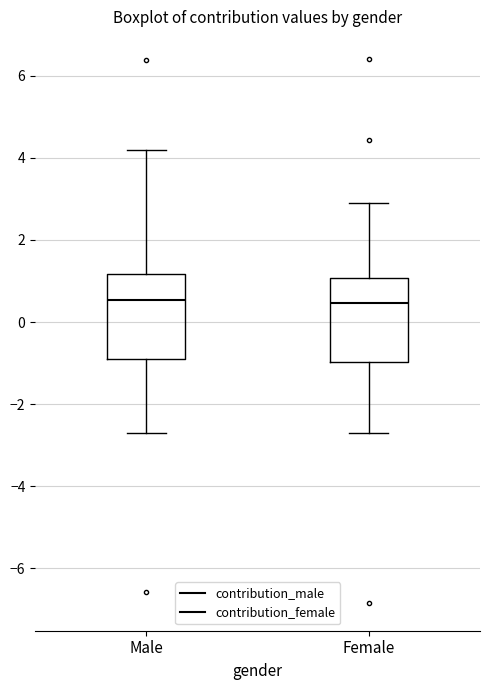

Where is the upper edge of the box for Female on the y-axis? The values are not printed on the chart, so give them approximately, as read against the axis.

1.0